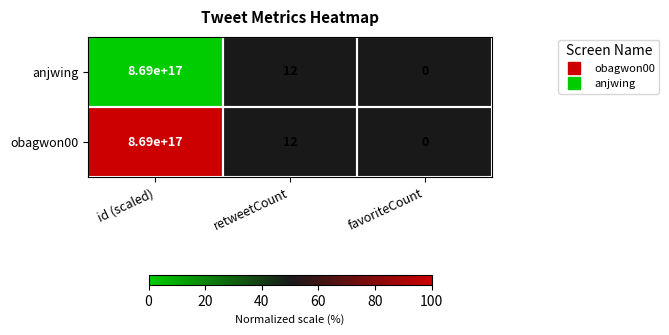

Is the value of obagwon00 at favoriteCount greater than the value of anjwing at id (scaled)?

No